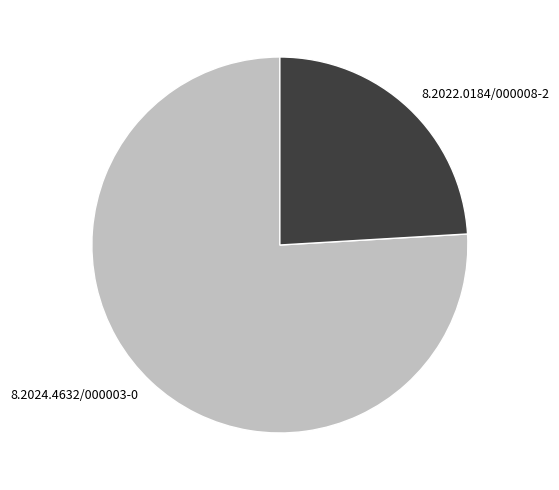

Which category accounts for the majority?

8.2024.4632/000003-0